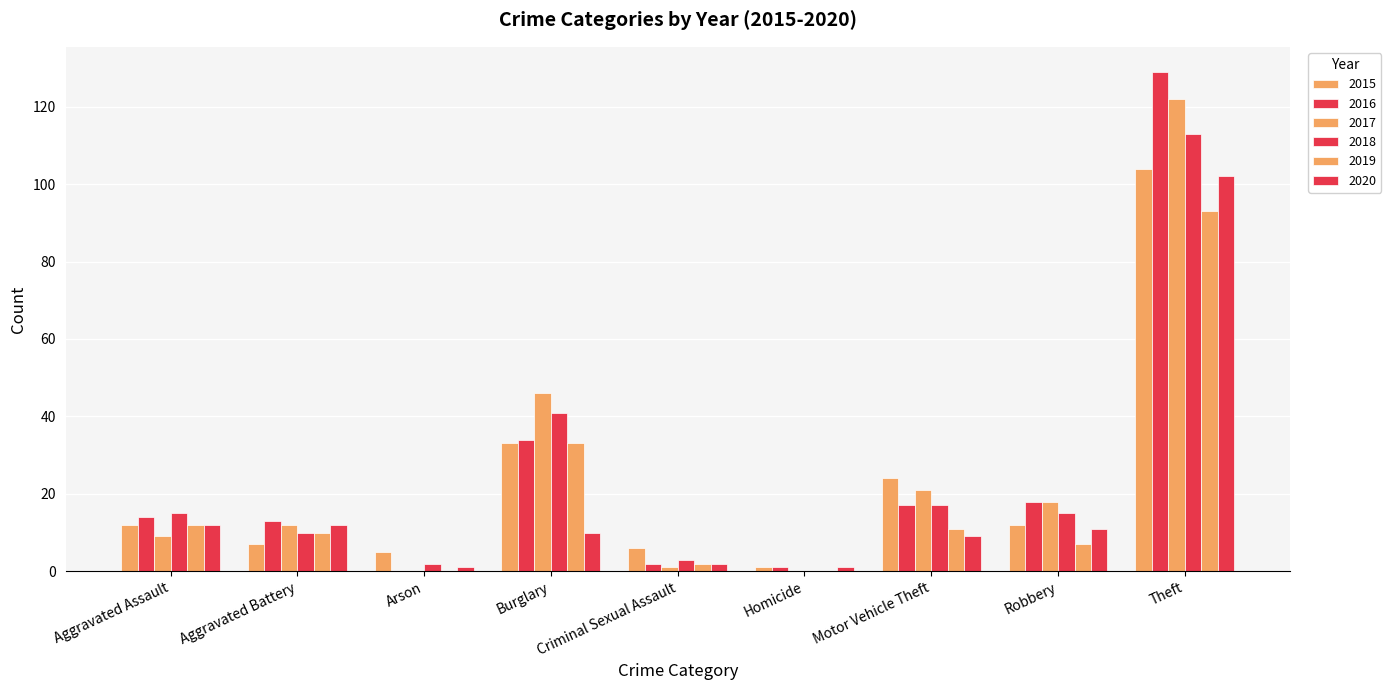

What is the difference between the highest and lowest values at Aggravated Battery?

6